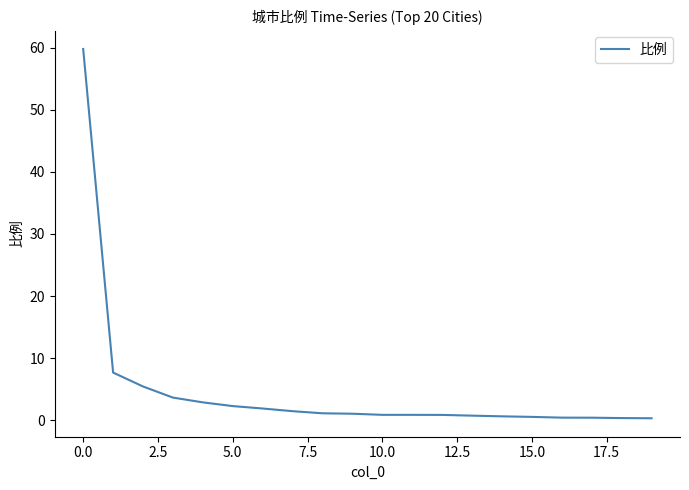

What is the greatest value displayed?

59.8